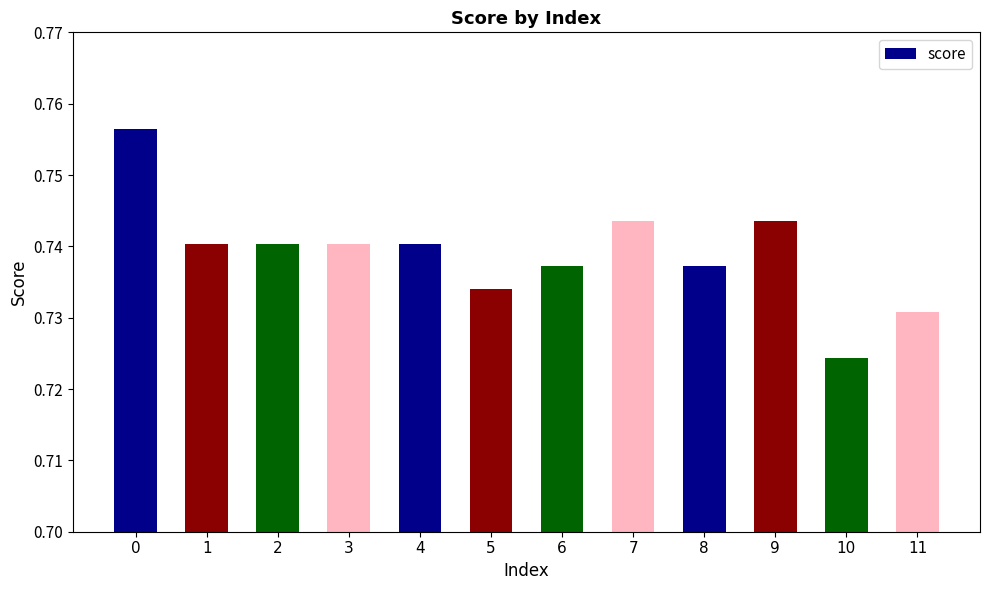

True or false: the data shows 0.4 at 11.

False